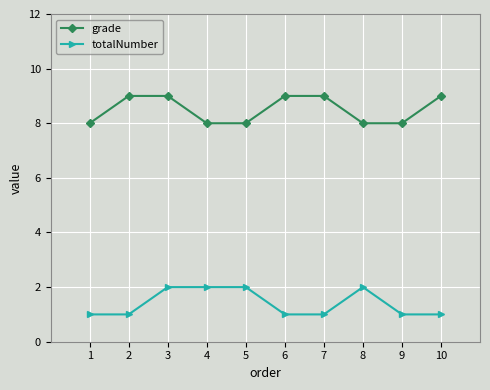

Does the chart have visible grid lines?

Yes